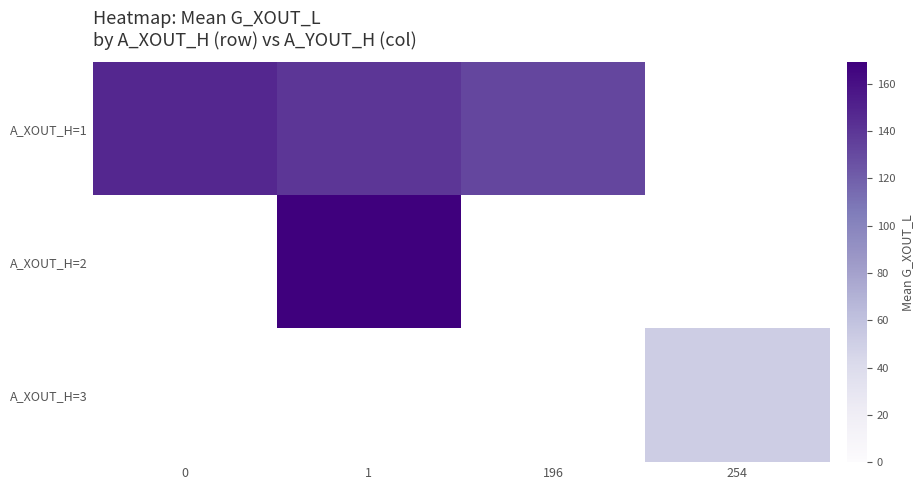

At how many categories does at least one series exceed 113?

3